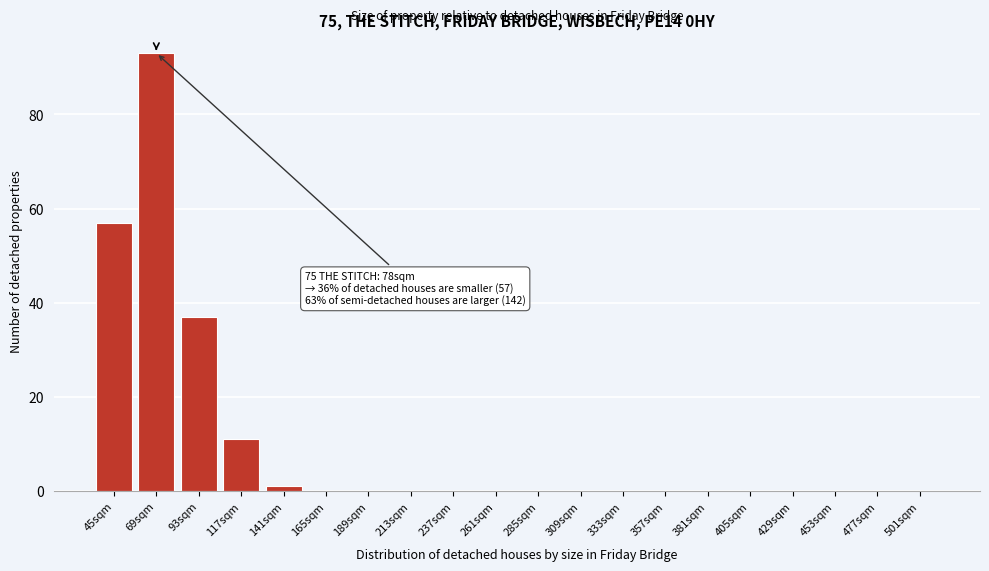

Reading right to left, what are all the values shown in this chart?

501sqm=0	477sqm=0	453sqm=0	429sqm=0	405sqm=0	381sqm=0	357sqm=0	333sqm=0	309sqm=0	285sqm=0	261sqm=0	237sqm=0	213sqm=0	189sqm=0	165sqm=0	141sqm=1	117sqm=11	93sqm=37	69sqm=93	45sqm=57